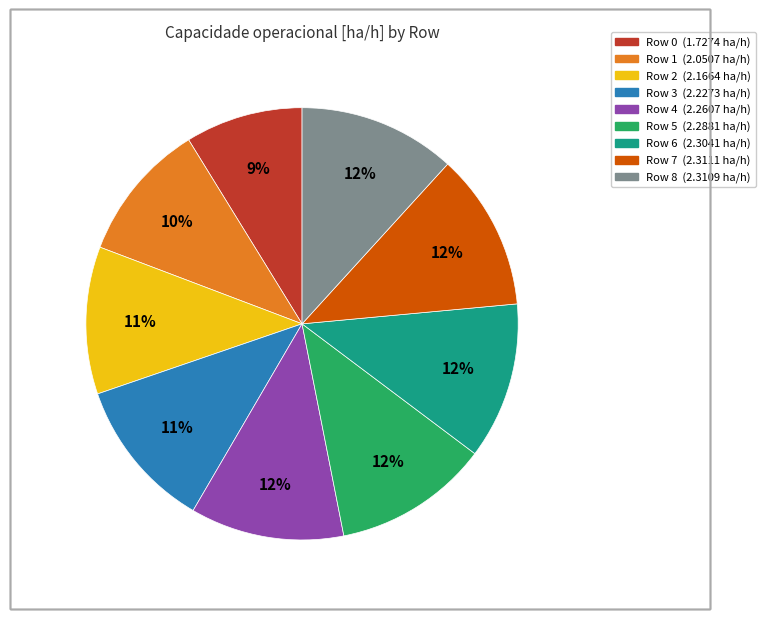

To the nearest percent, what is the average slice percentage?

11%